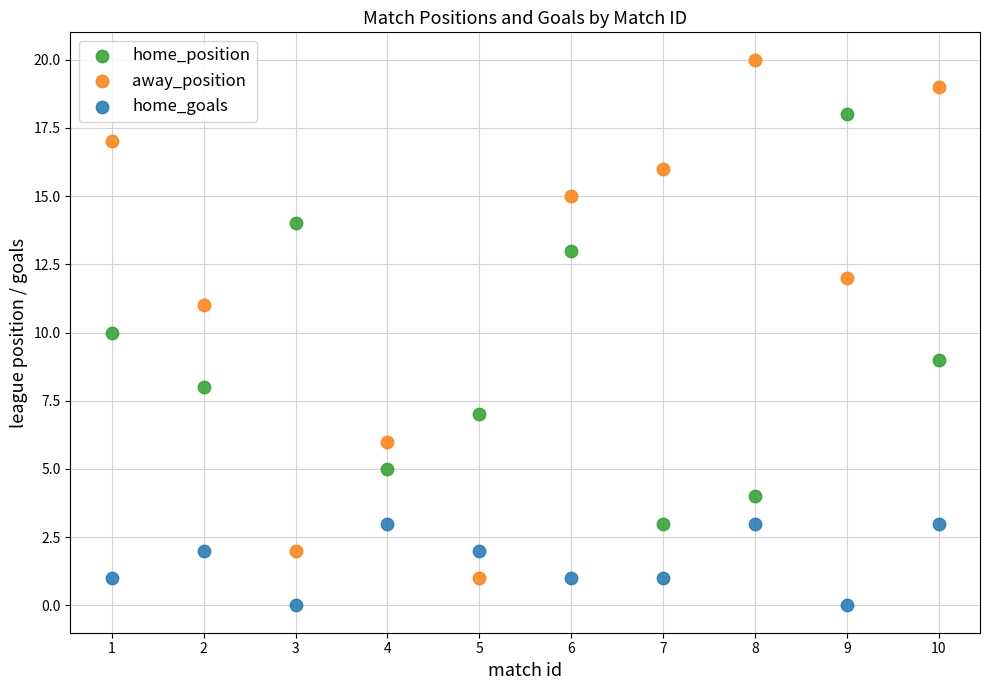

Which series reaches the maximum Y coordinate?

away_position